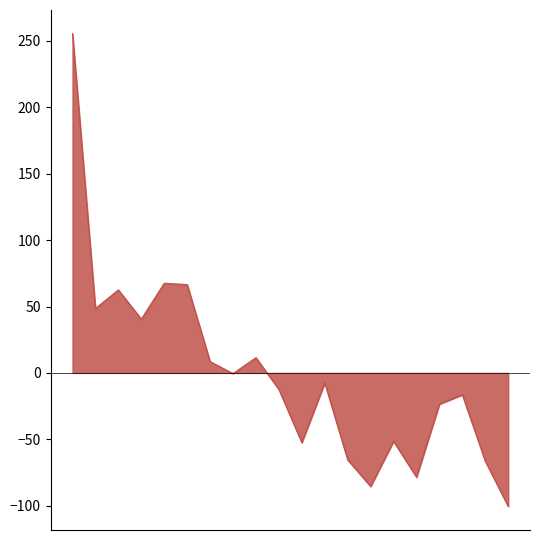

Does the chart have visible grid lines?

No